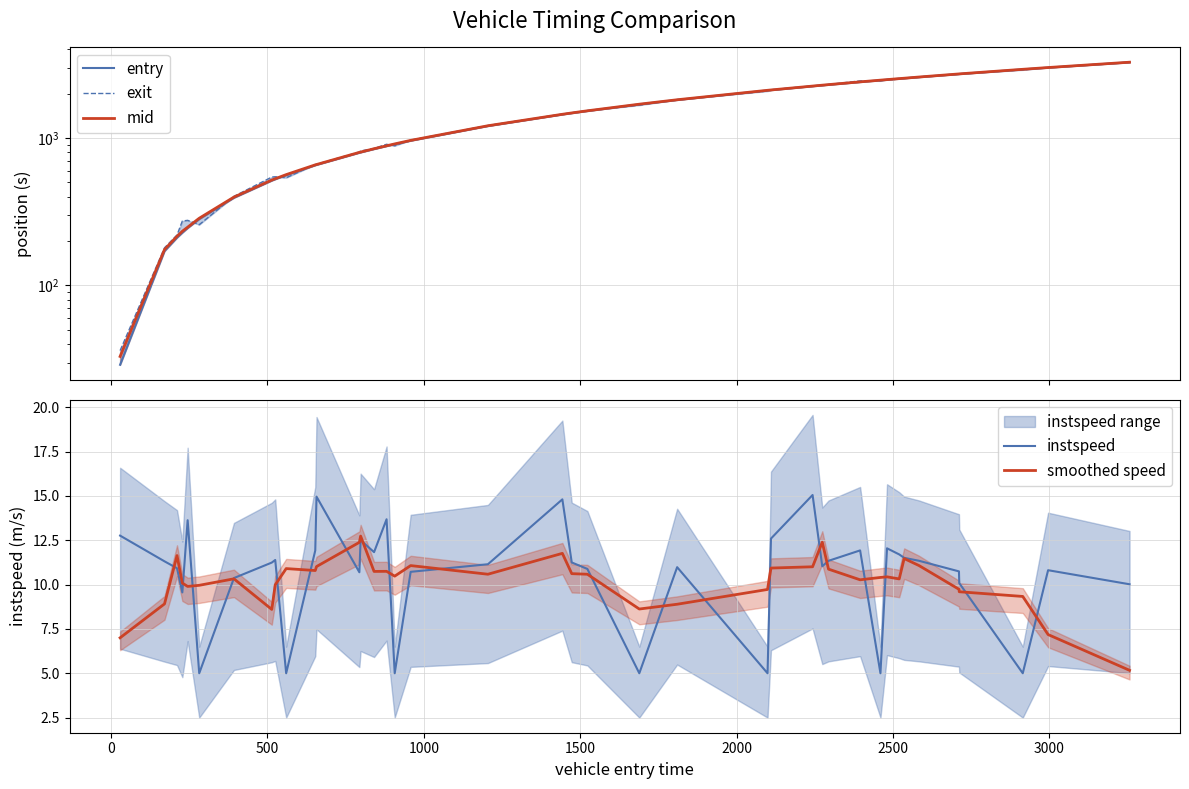

Which series has the largest total across all categories?

exit